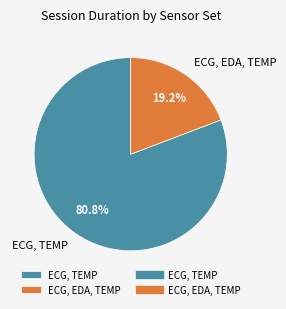

How much of the chart is everything except ECG, TEMP?

19.2%